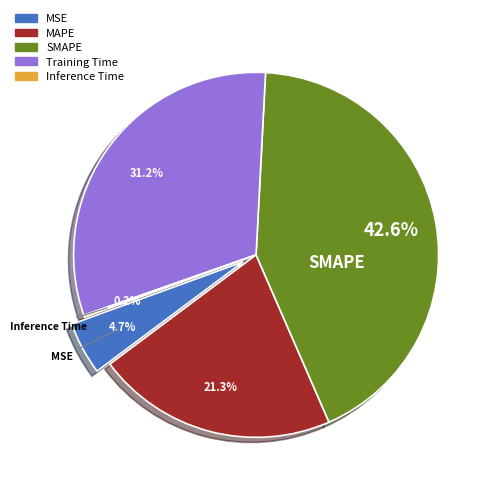

Does any single category account for the majority?

No